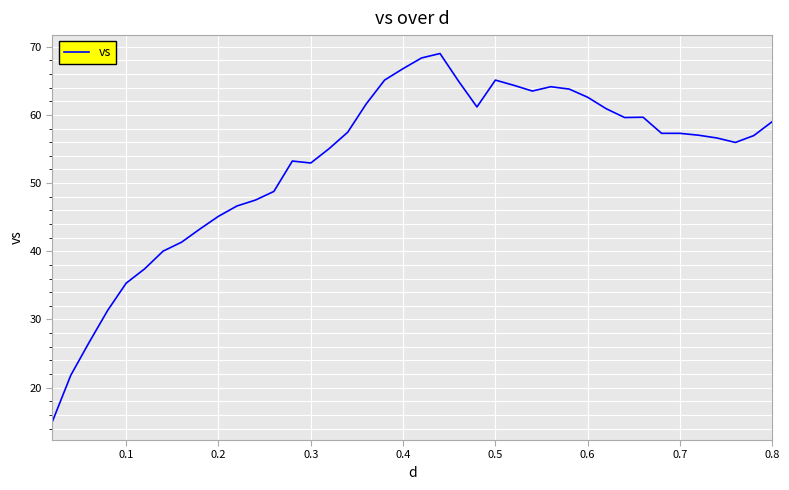

What is the maximum value shown in the chart?

69.0